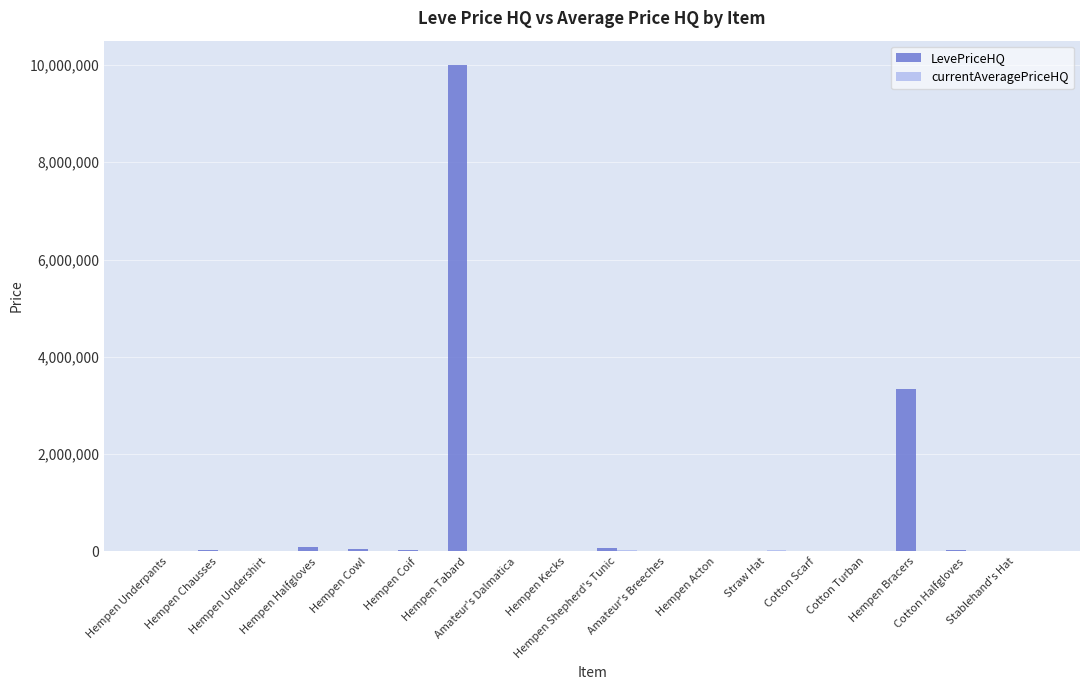

Are the bars horizontal?

No